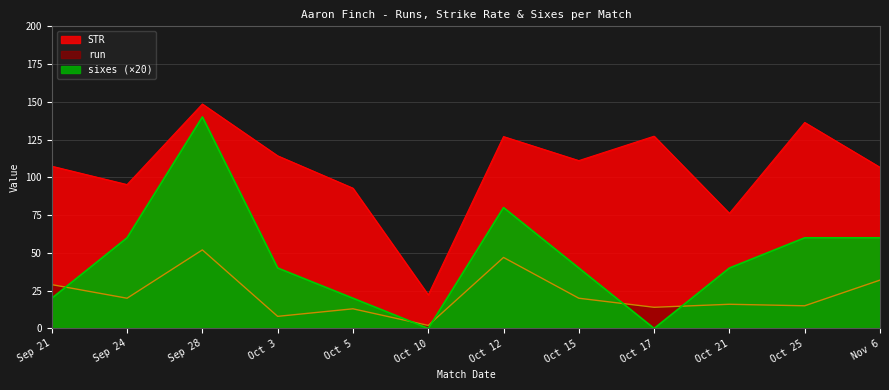

In run, how many points are lower than both neighbors (excluding endpoints)?

5